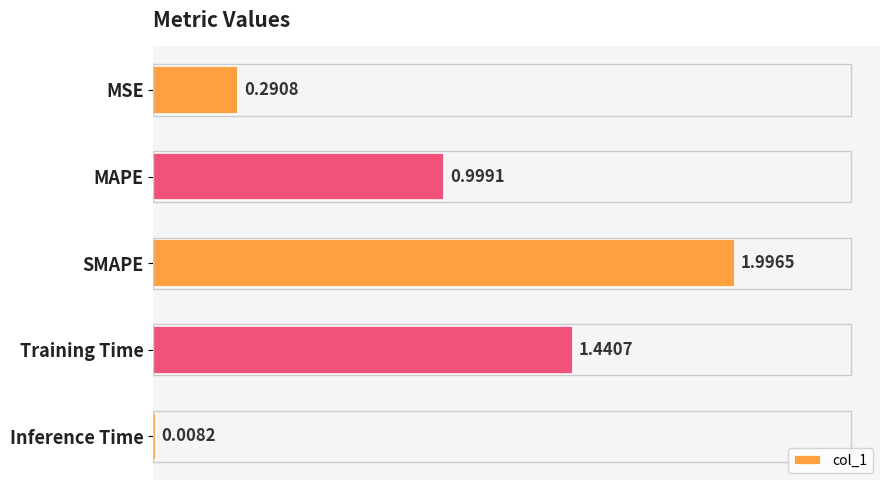

List the labels in order of value, largest first.

SMAPE, Training Time, MAPE, MSE, Inference Time